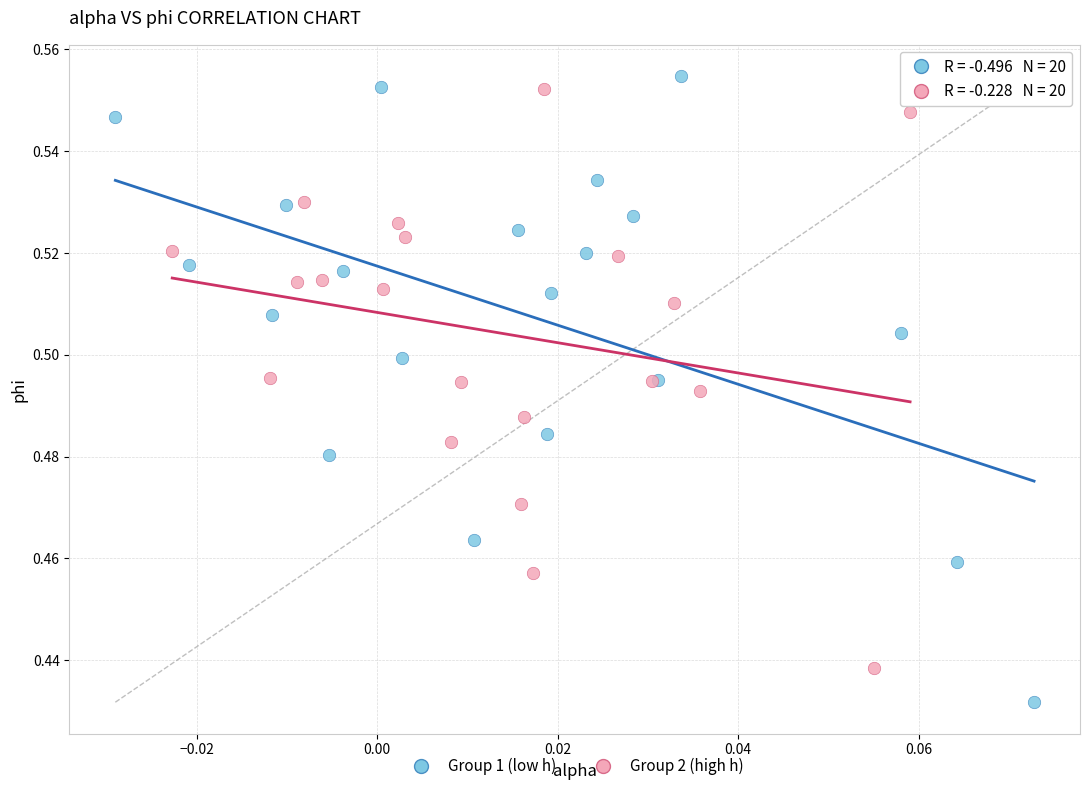

Which series has the widest spread of Y values?

Group 1 (low h)